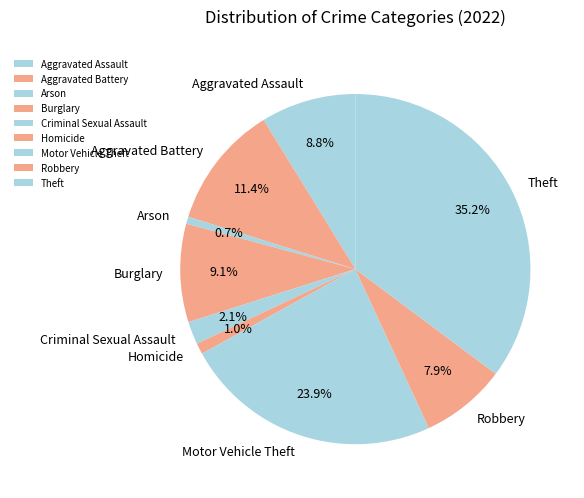

To the nearest percent, what portion does Motor Vehicle Theft represent?

24%